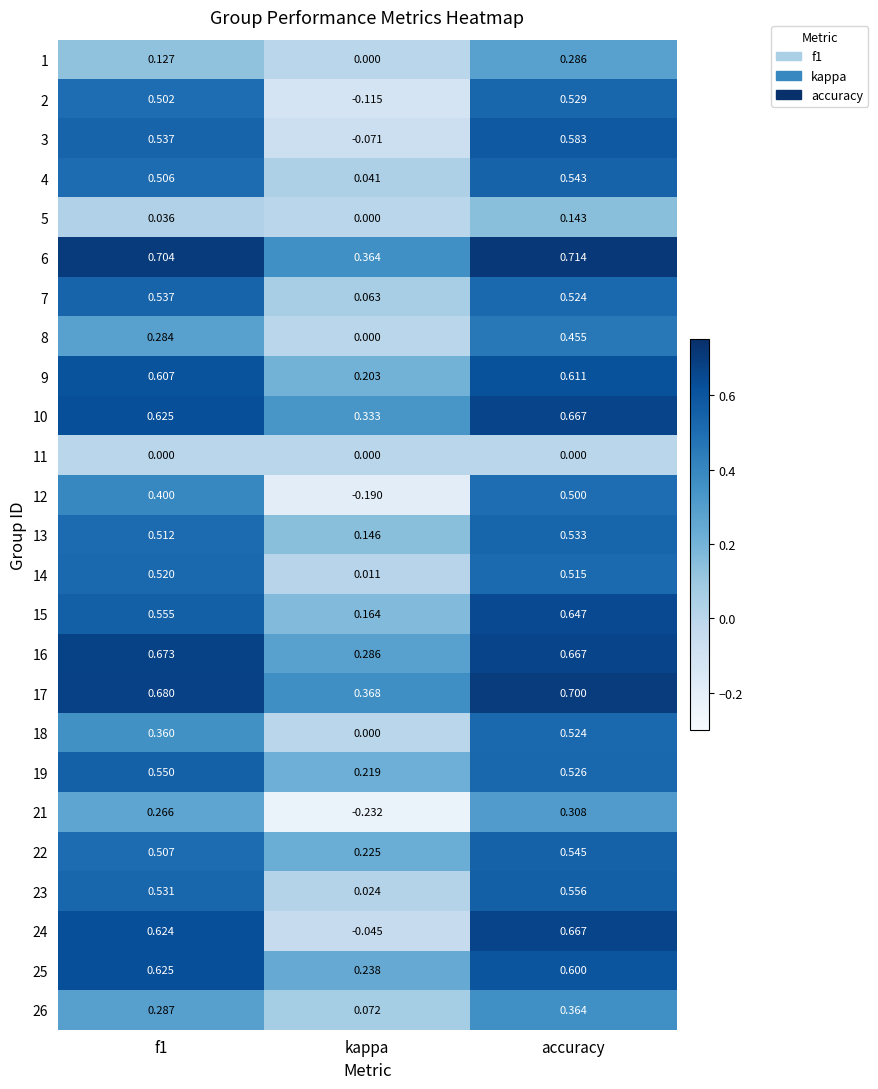

Which series changed the most between f1 and accuracy?

8